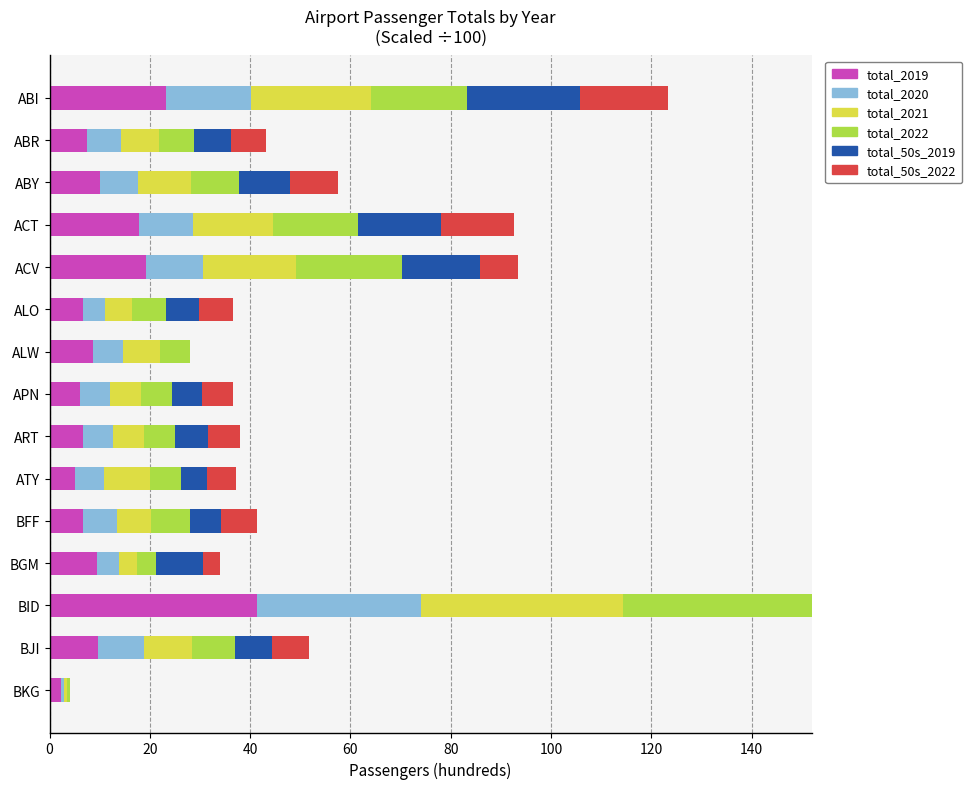

At which category is the sum across all series the highest?

BID